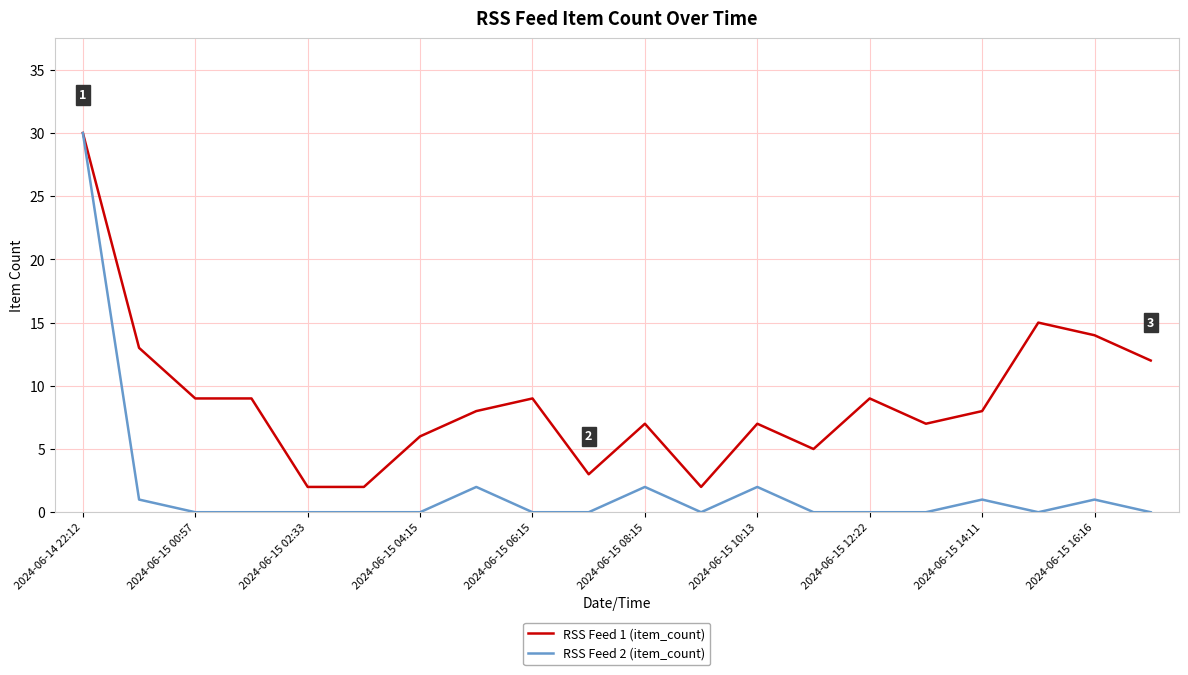

Rank the series by their average value, from highest to lowest.

RSS Feed 1 (item_count), RSS Feed 2 (item_count)